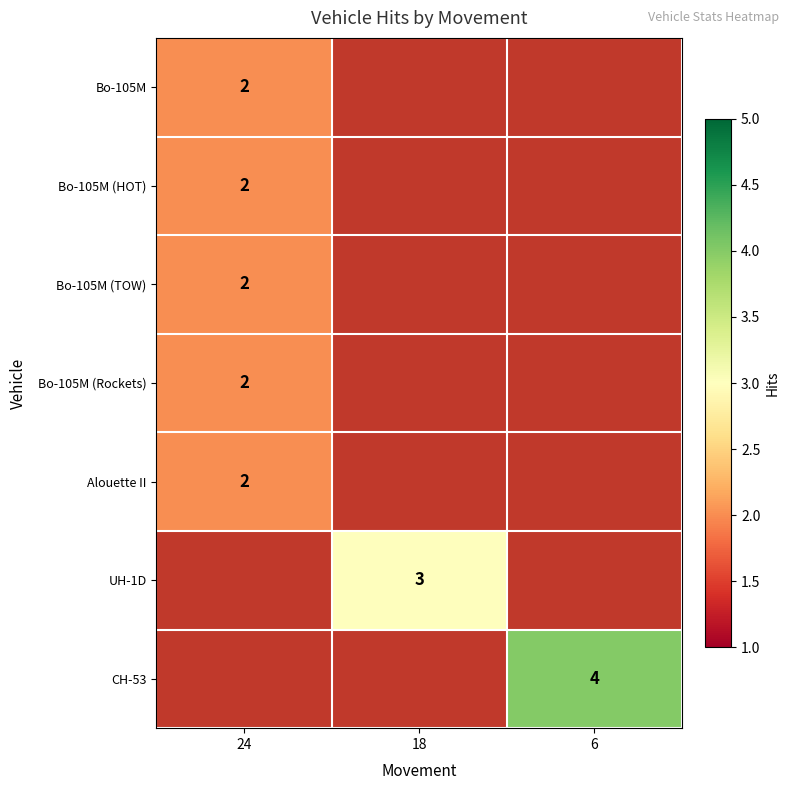

The Bo-105M (TOW) series shows 2 at 24. True or false?

True